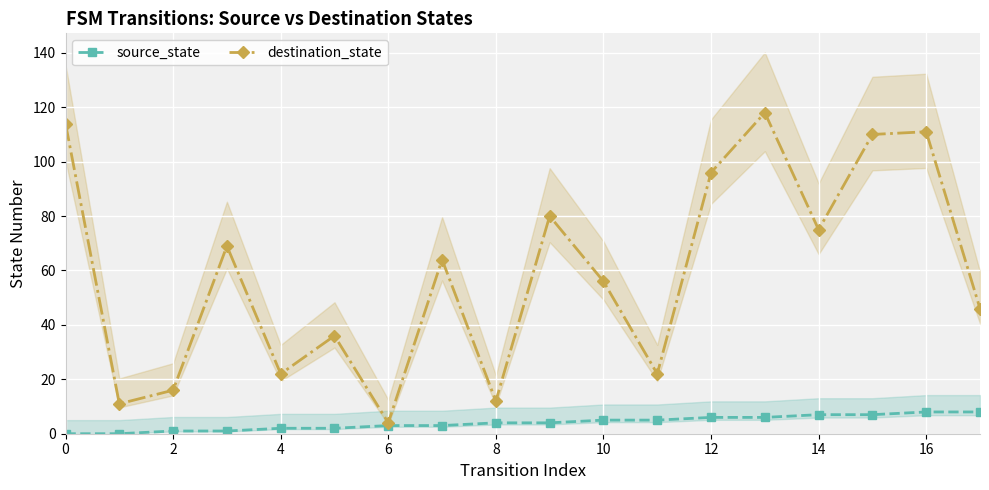

True or false: source_state and destination_state intersect in this chart.

False